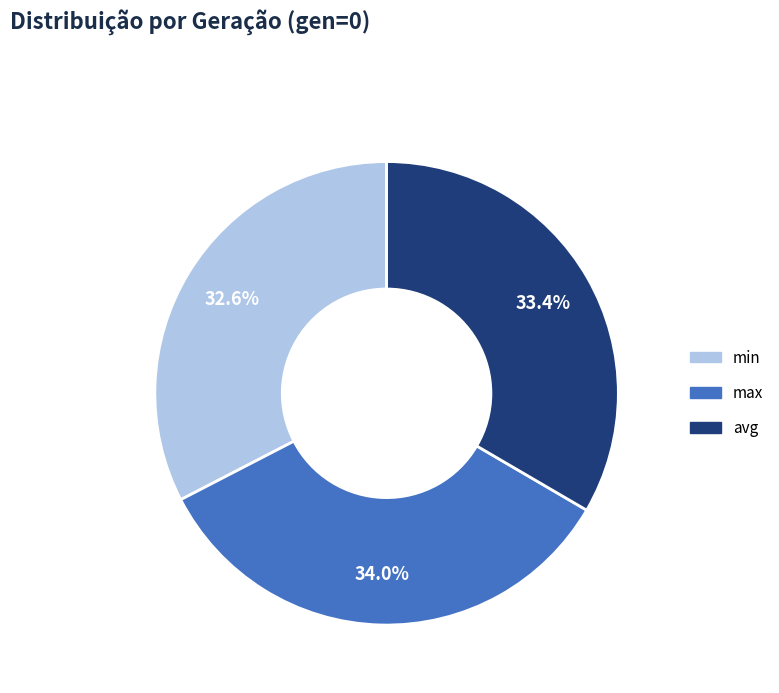

Count the number of slices in the pie.

3